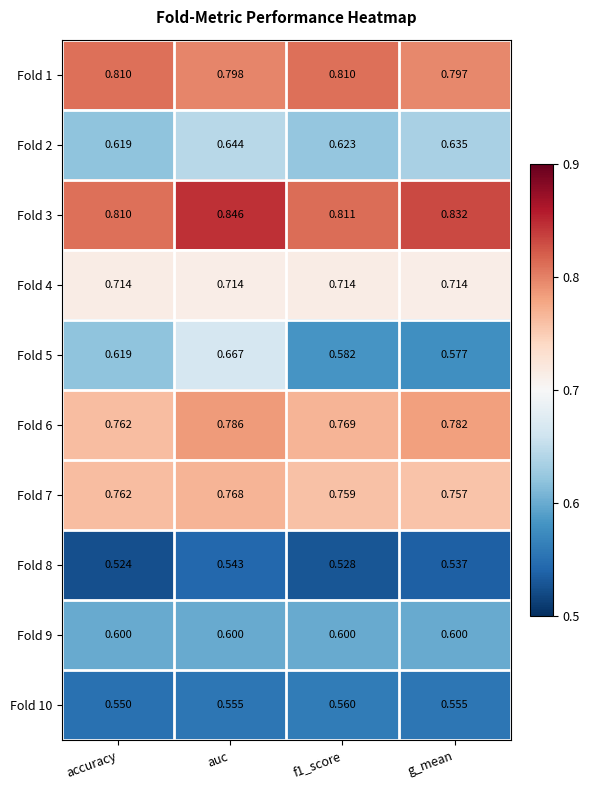

What is the spread (max minus min) of values at f1_score?

0.3